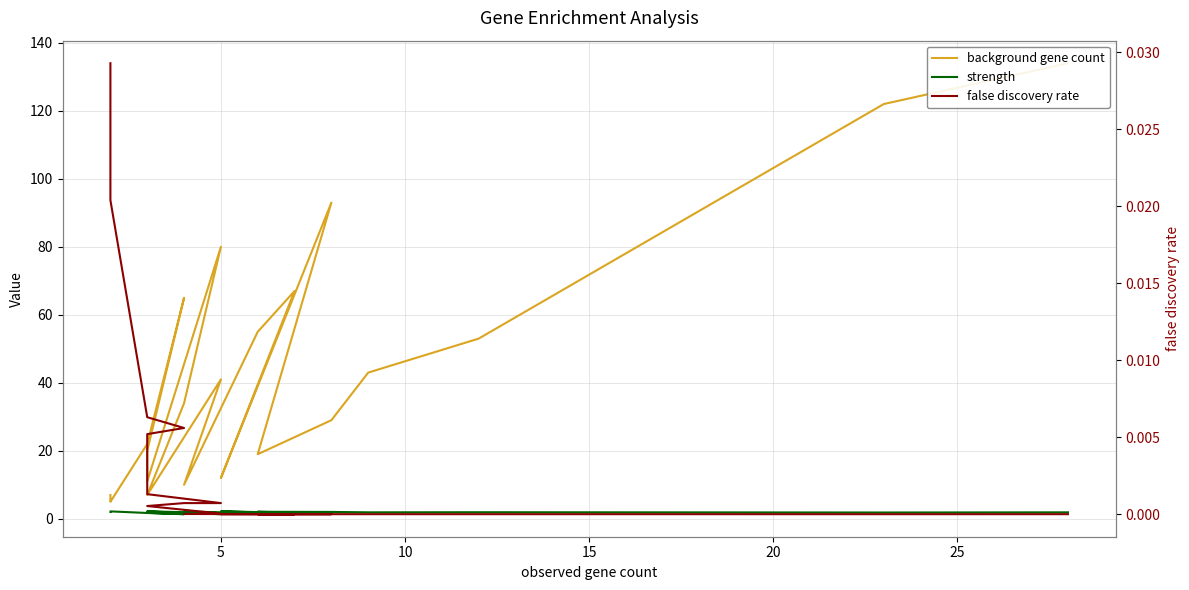

Is it true that strength equals 1.9 at 15?

True